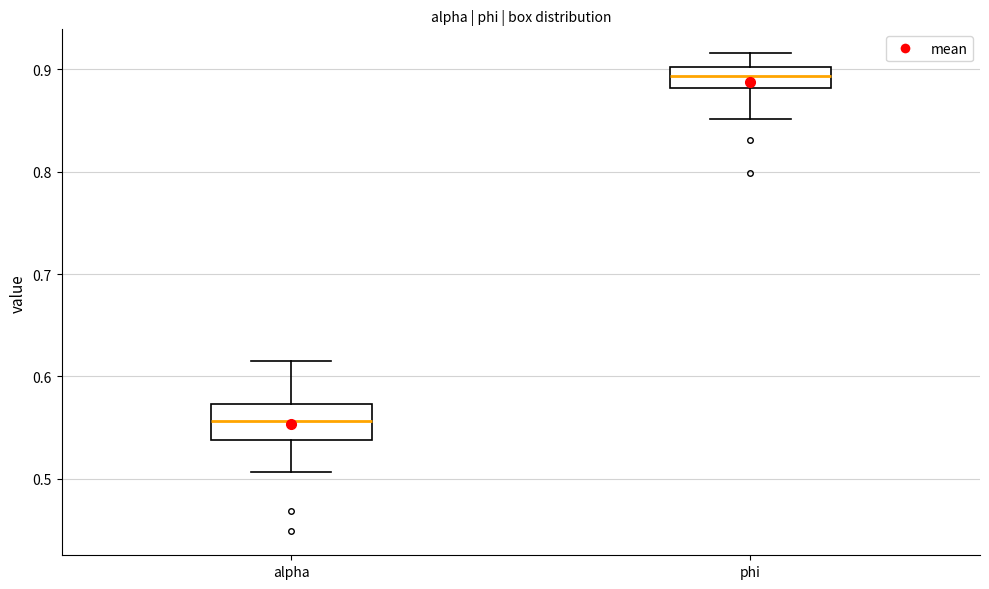

Comparing the boxes themselves (not the whiskers), which one is the tallest?

alpha